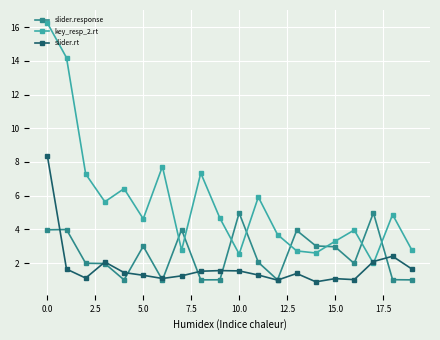

What is the value of the key_resp_2.rt point at the 20th from the left?

2.8